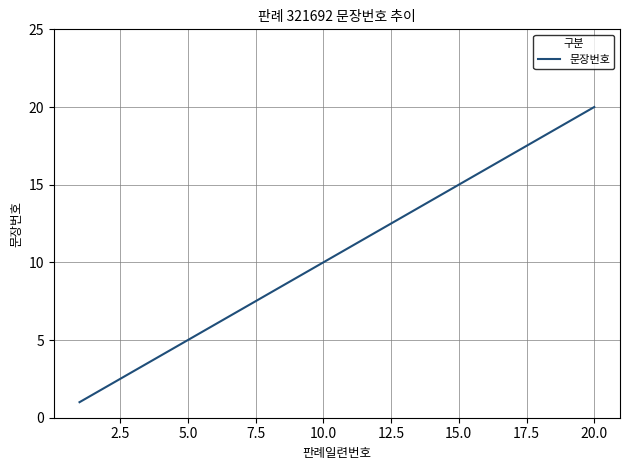

What is the difference between the maximum and minimum values?

19